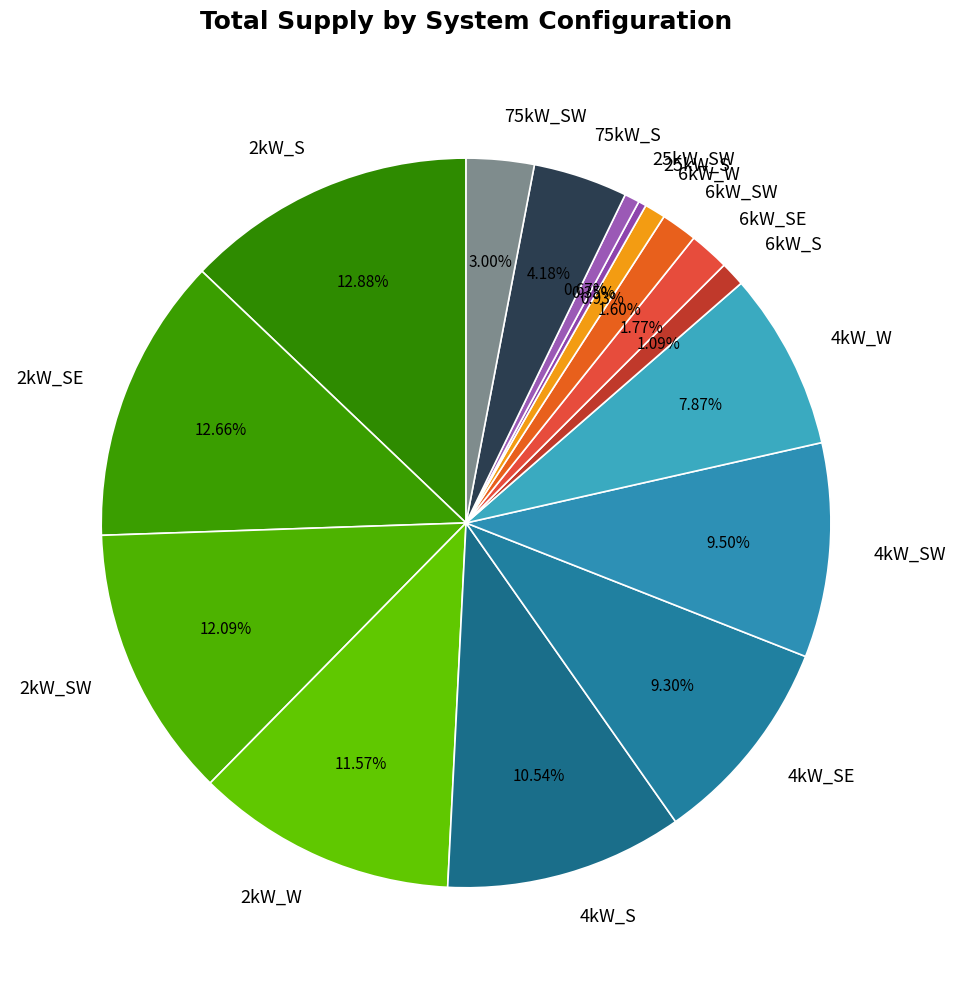

How many slices are in this pie chart?

16